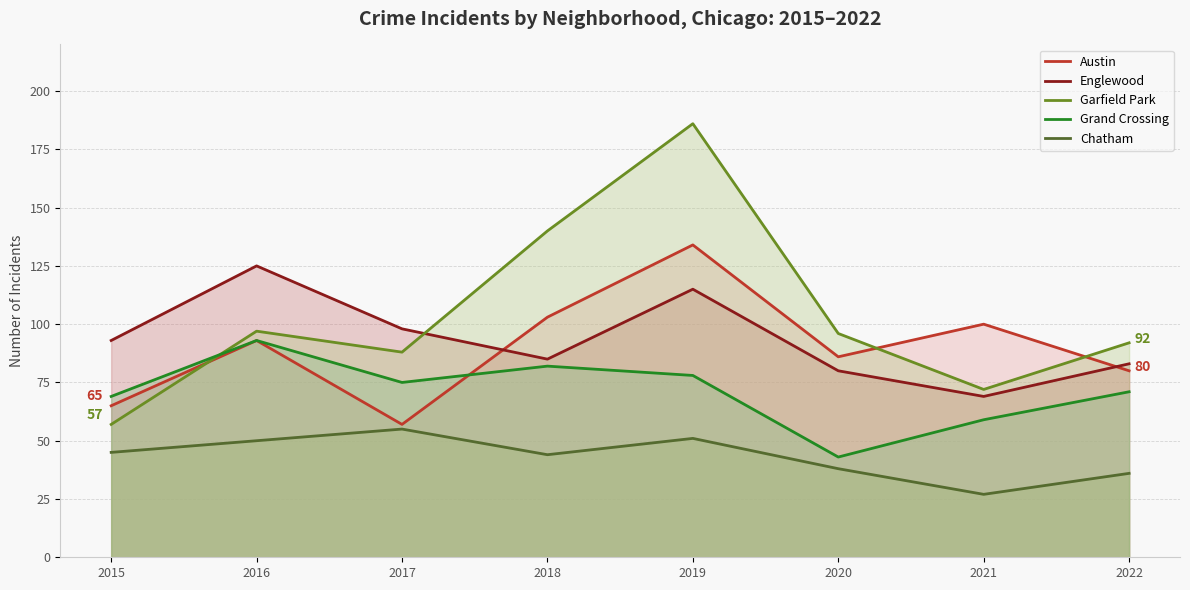

At which category is the sum across all series the highest?

2019